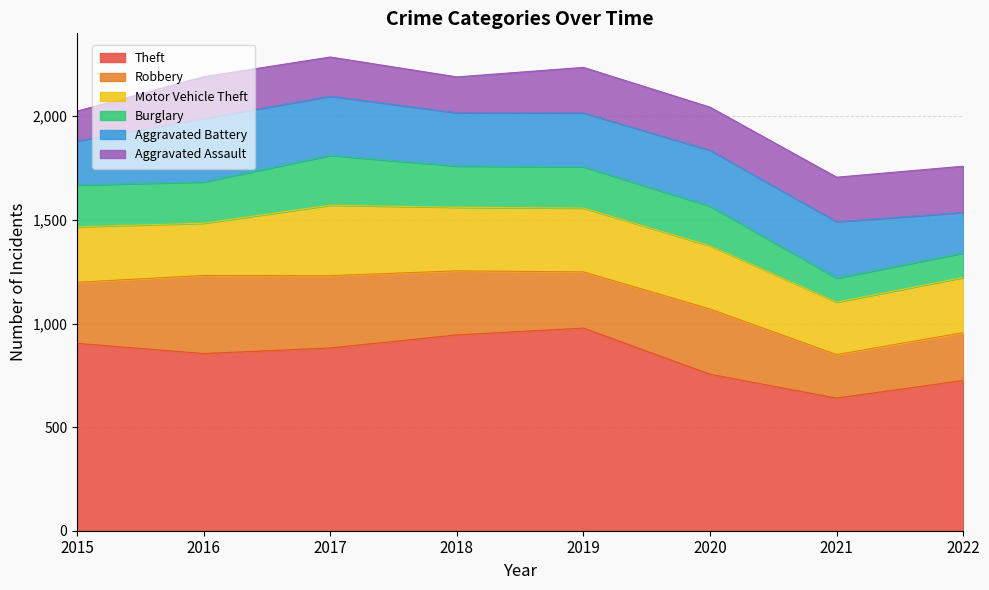

How many lines are shown in the chart?

6